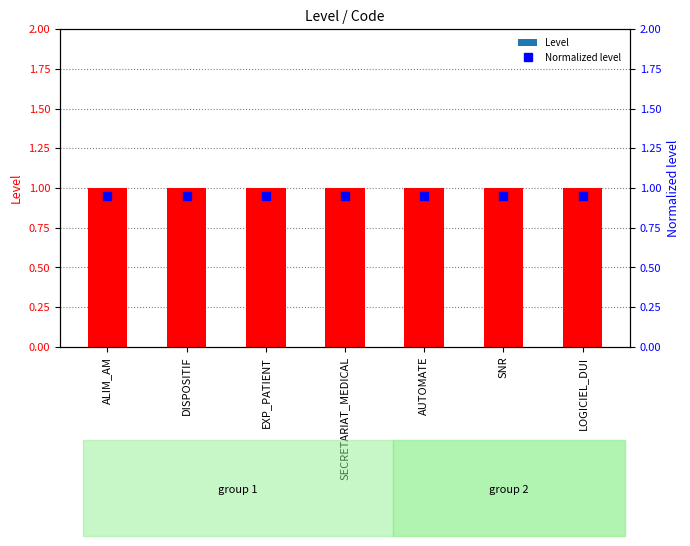

What position from the left is ALIM_AM?

1